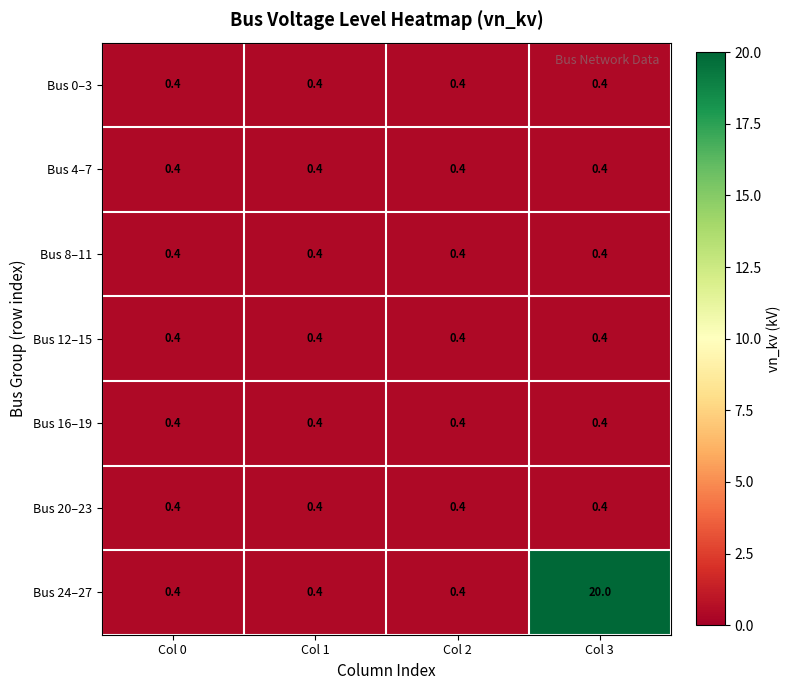

What is the total value across all series at Col 3?

22.4